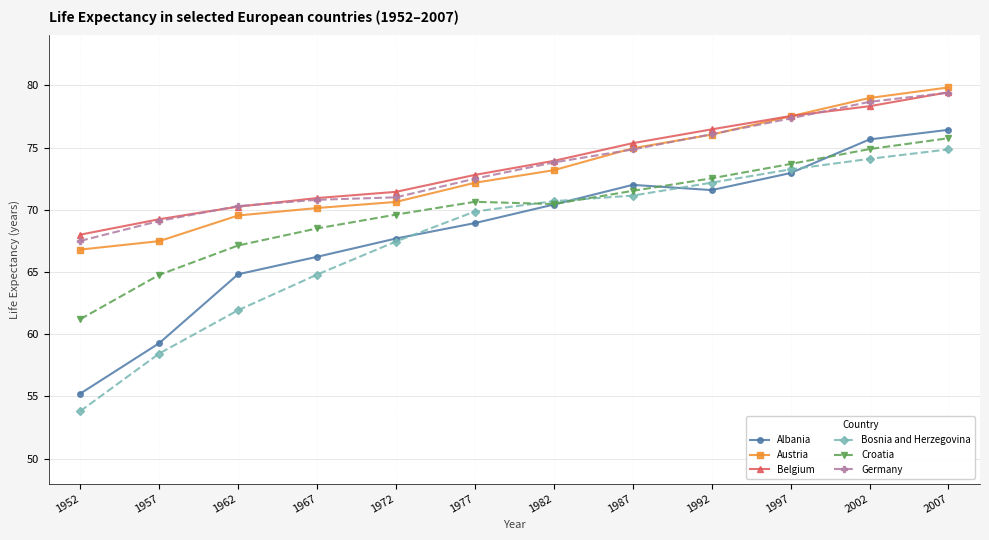

What is the difference between the second highest and minimum values in the Belgium series?

10.3